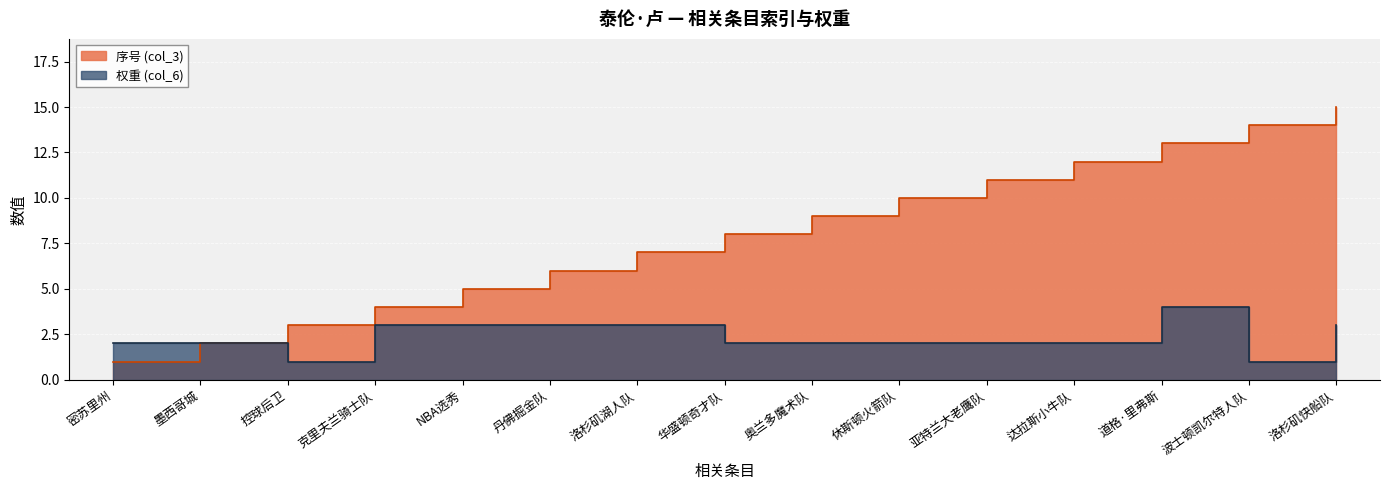

Which has a higher value, NBA选秀 or 克里夫兰骑士队?

NBA选秀